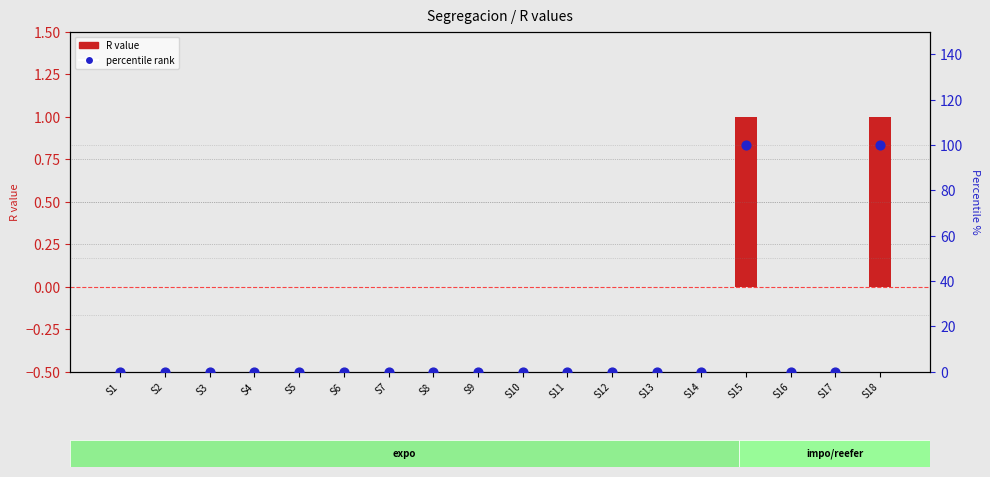

Which series has the largest total across all categories?

percentile rank